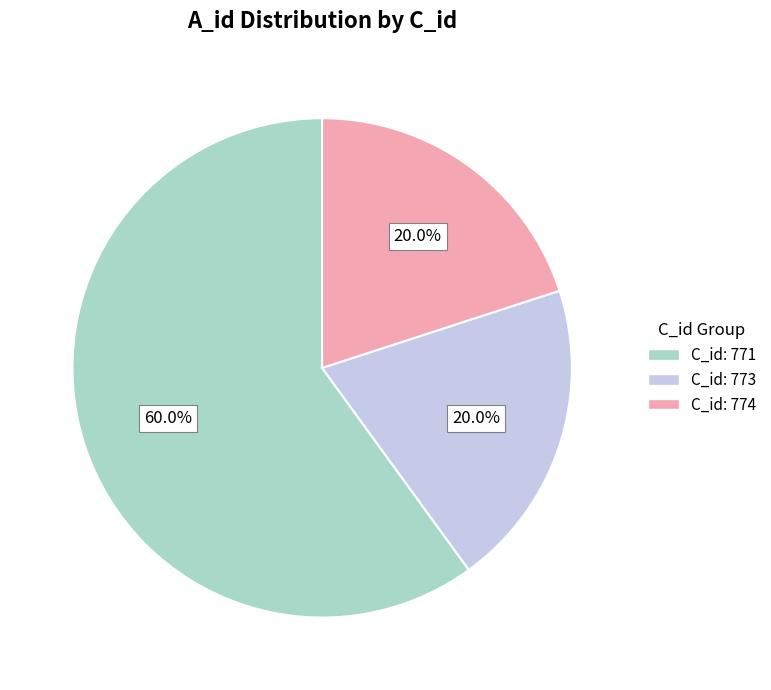

Is there a majority slice in this chart?

Yes